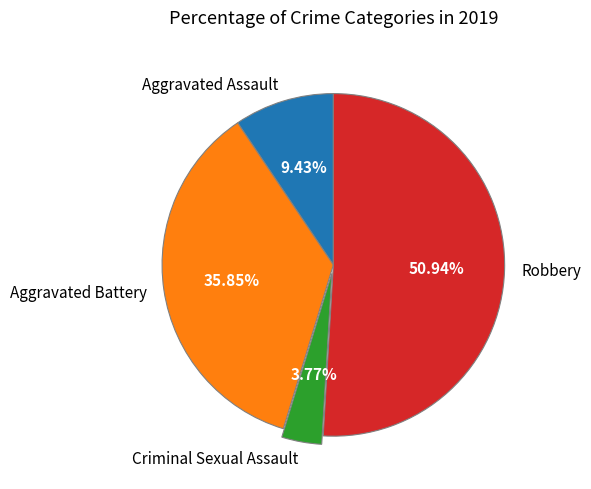

Is it true that Aggravated Battery is 36% of the pie?

True